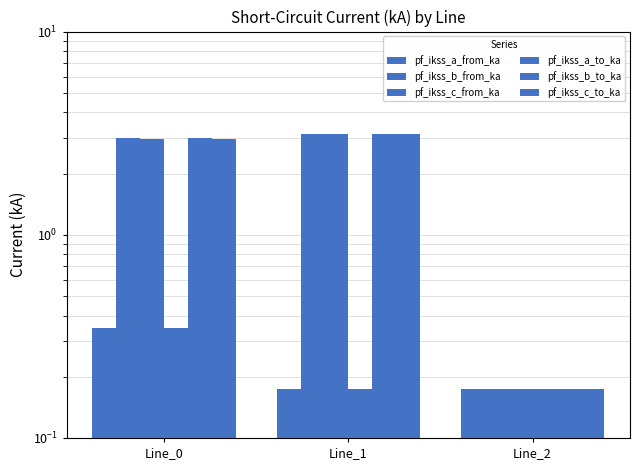

At how many categories does at least one series exceed 0?

3